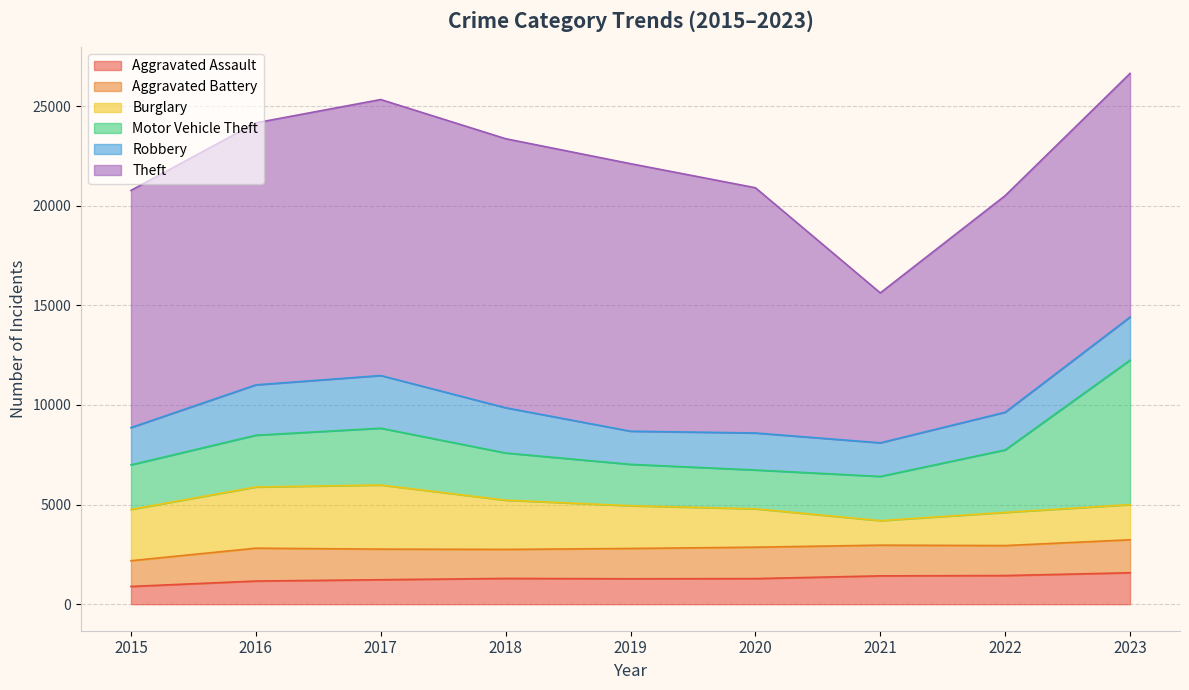

How many values in the Burglary series are below 2145?

4